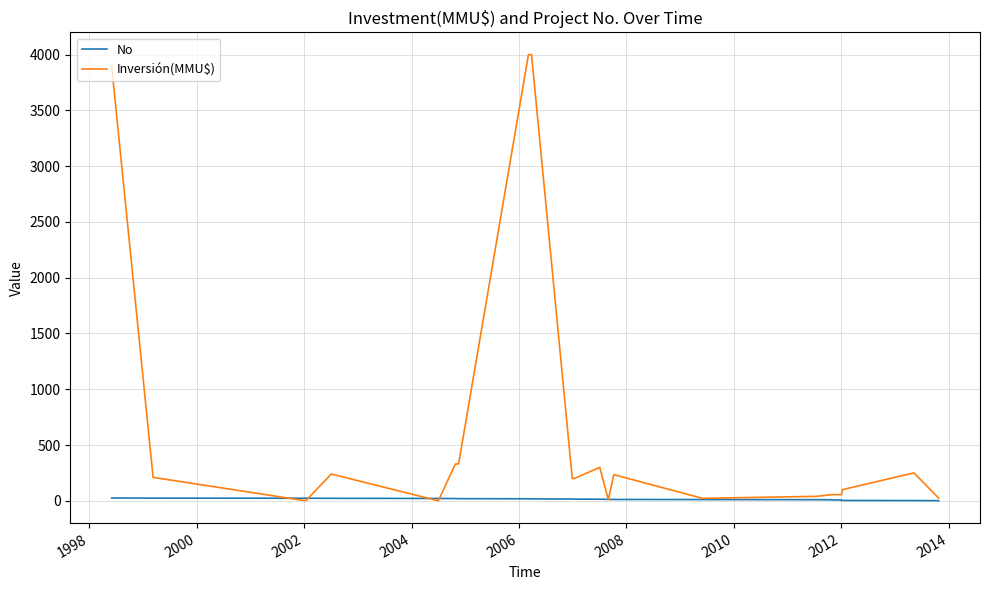

List the series in order of their overall mean, highest first.

Inversión(MMU$), No